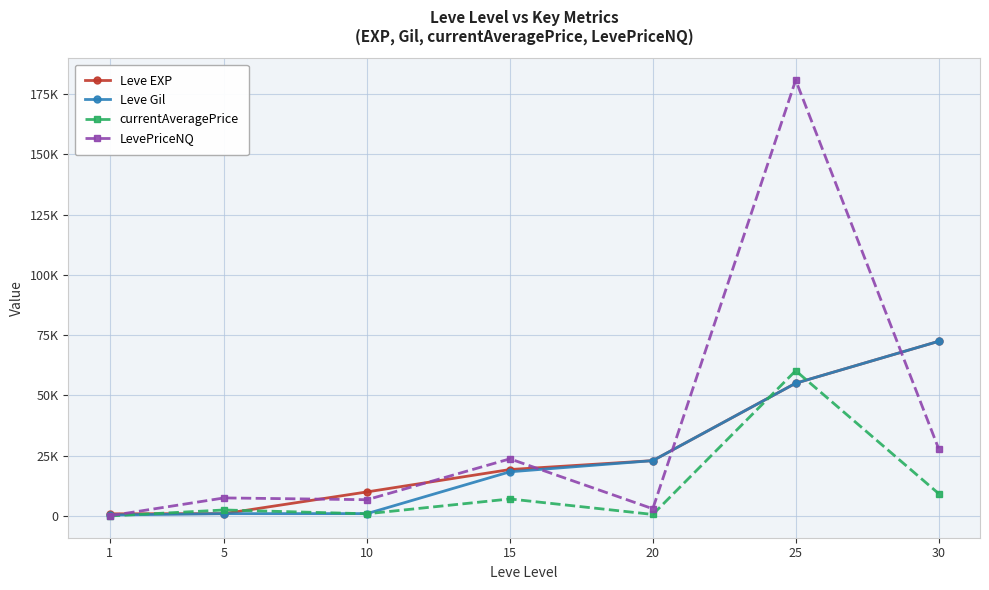

Reading left to right, what are all the values shown in this chart?

Leve EXP: 1=900.0	5=980.0	10=9990.0	15=19270.0	20=22960.0	25=55060.0	30=72430.0
Leve Gil: 1=420.0	5=980.0	10=990.0	15=18330.0	20=22960.0	25=55060.0	30=72430.0
currentAveragePrice: 1=30.0	5=2500.0	10=921.6	15=7071.1	20=645.2	25=60245.0	30=9330.2
LevePriceNQ: 1=90.0	5=7500.0	10=6754.3	15=23700.0	20=3000.0	25=180735.0	30=27990.7